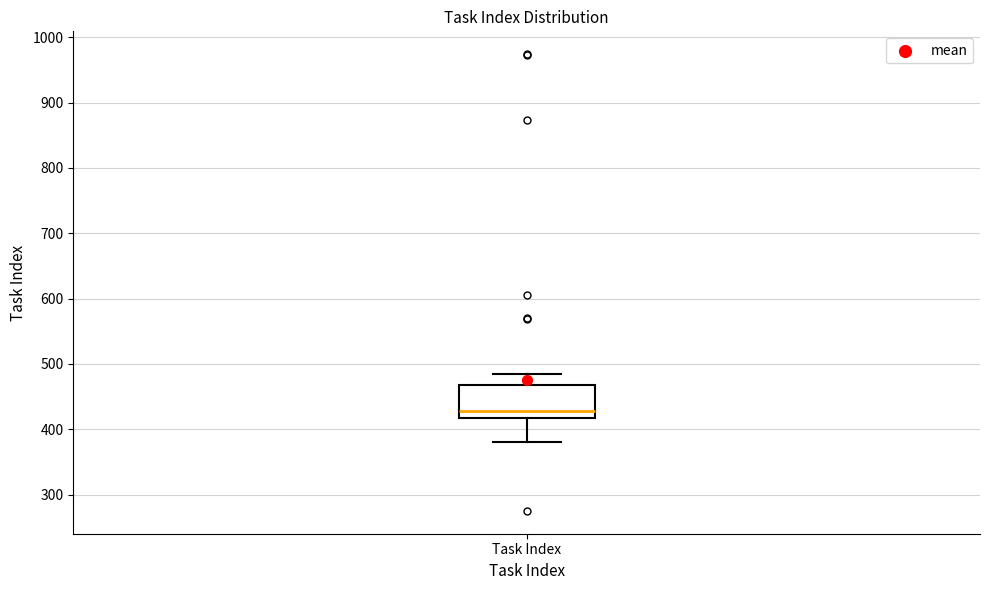

Read this box plot against the y-axis: the position of the median line, the range covered by the box, and the ends of both whiskers. The values are not printed on the chart, so give them approximately, as read against the axis.

median 430, box 420 to 470, whiskers 380 to 490